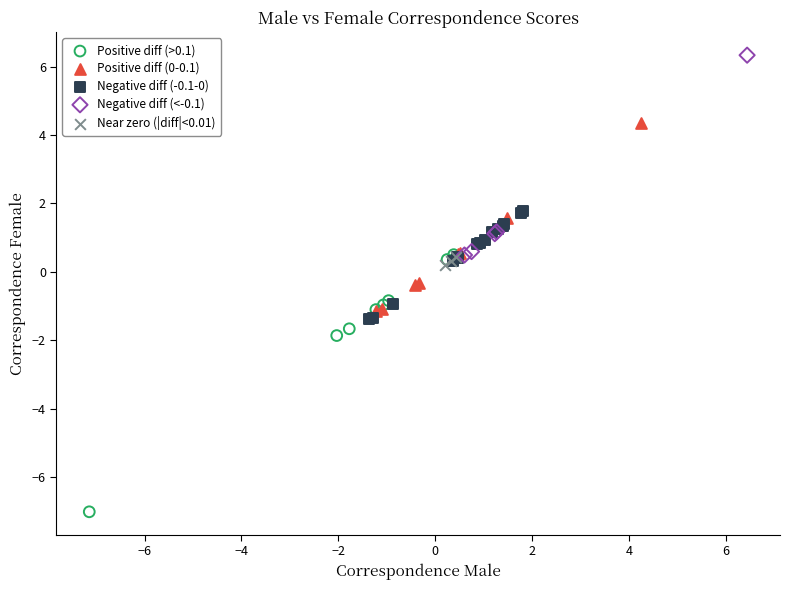

Which series contains the lowest Y value?

Positive diff (>0.1)